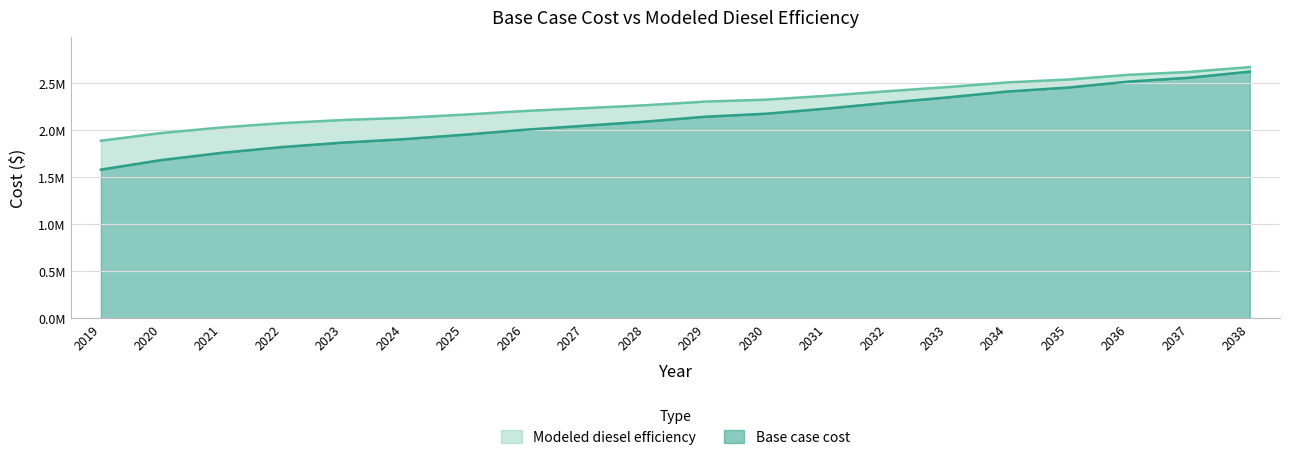

What is the sum of all Base case cost values?

42362753.9